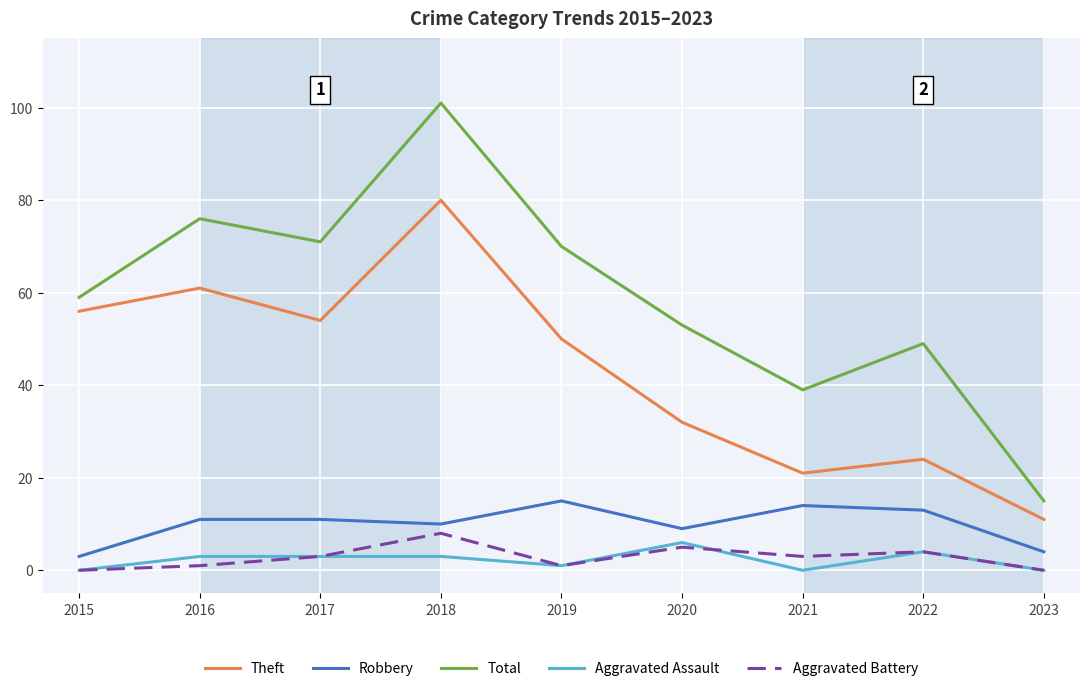

Does the chart have visible grid lines?

Yes